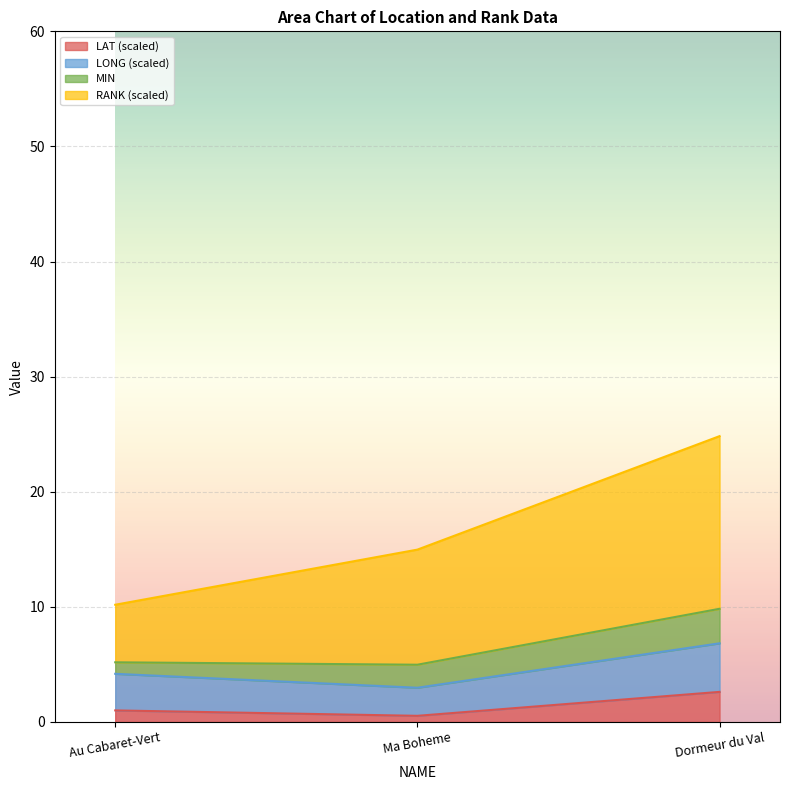

At which label does LONG reach its peak?

Dormeur du Val